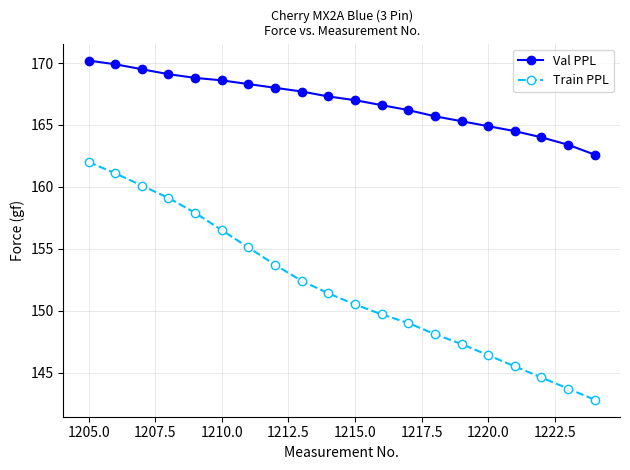

Which series has the largest total across all categories?

Val PPL